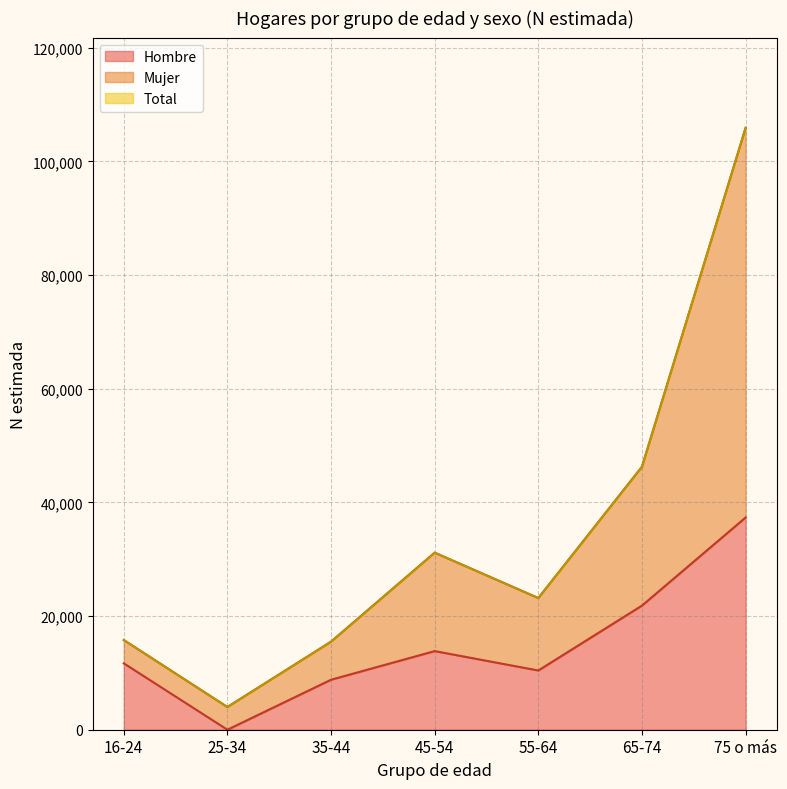

The value of Mujer at 75 o más is 171248. True or false?

False